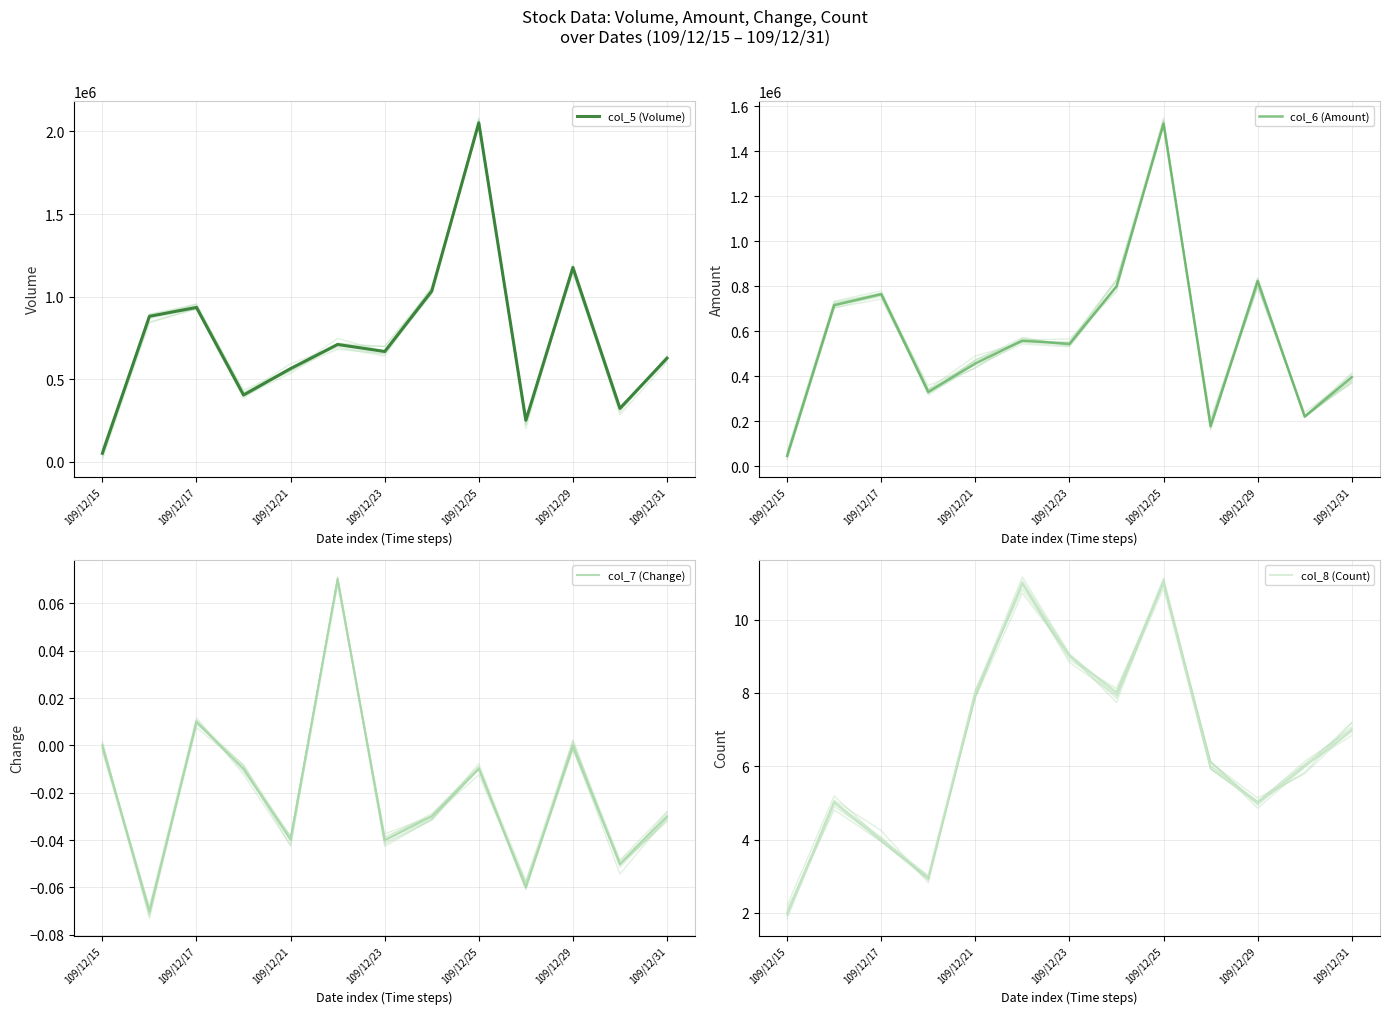

What is the greatest value displayed?

2052000.0